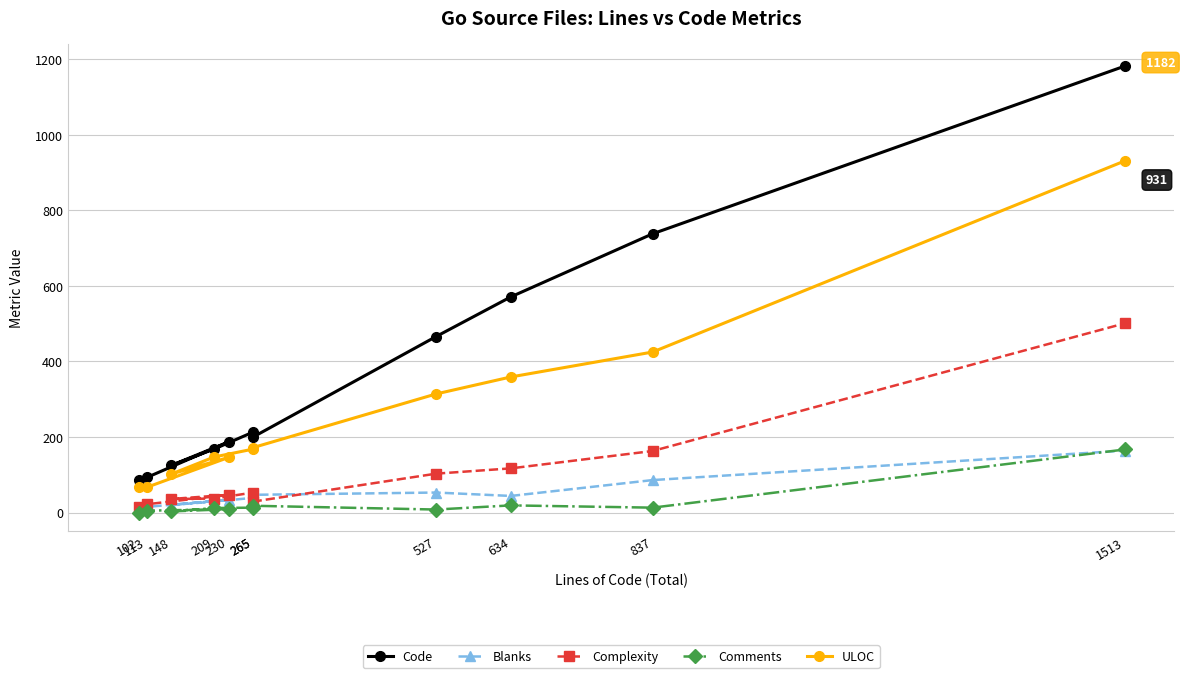

Between 102 and 265, which is larger?

265